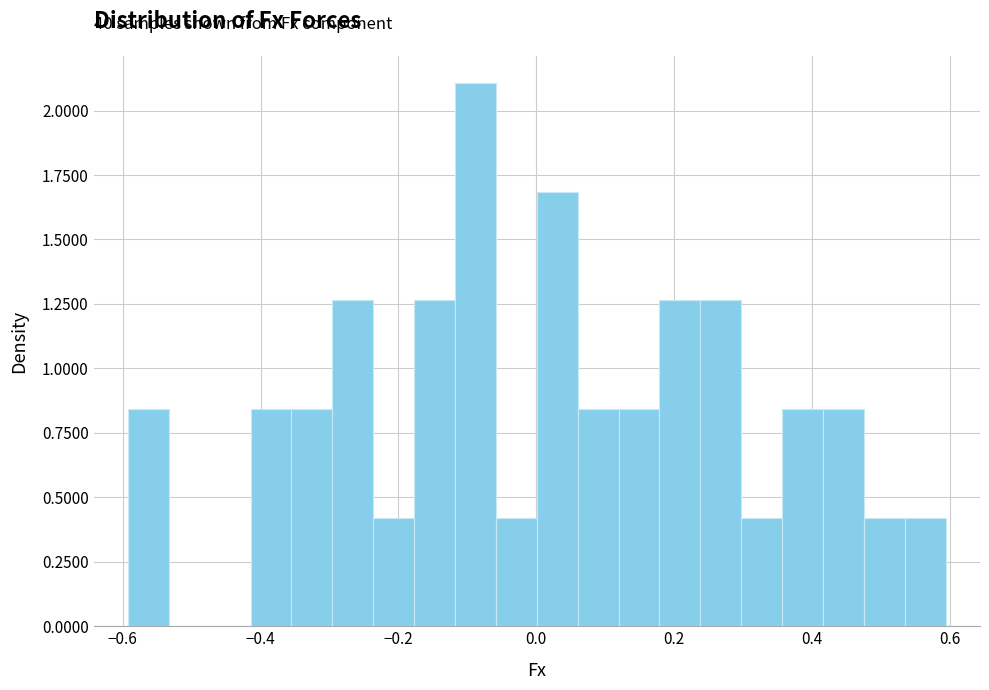

Read against the x-axis, roughly where is the centre of the tallest bar?

-0.08